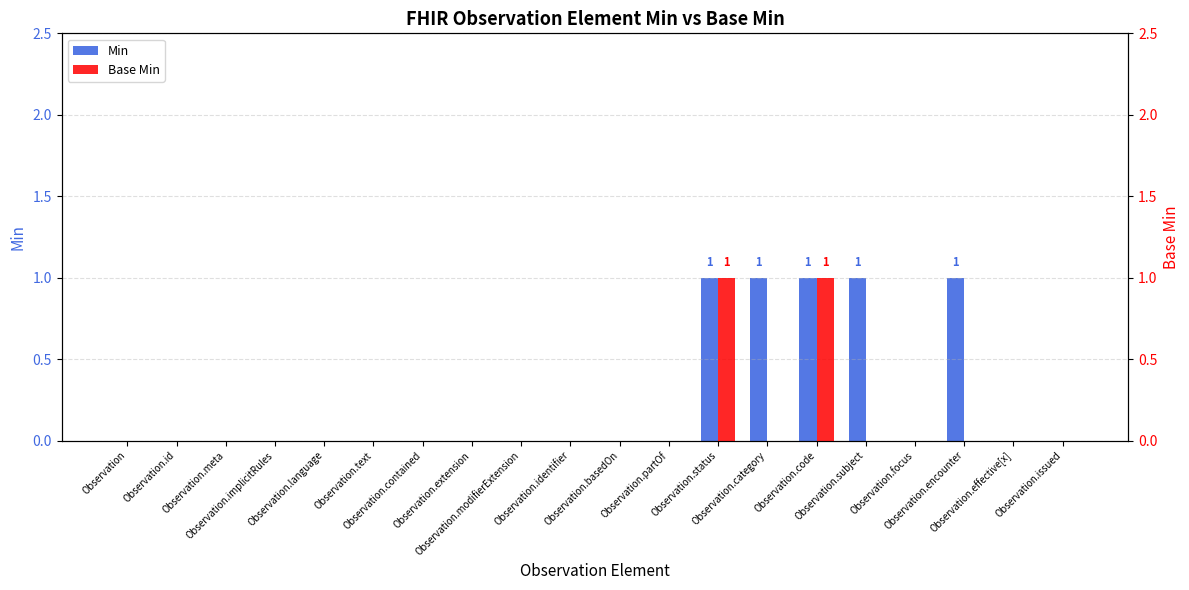

Which series has the largest range (max minus min)?

Min